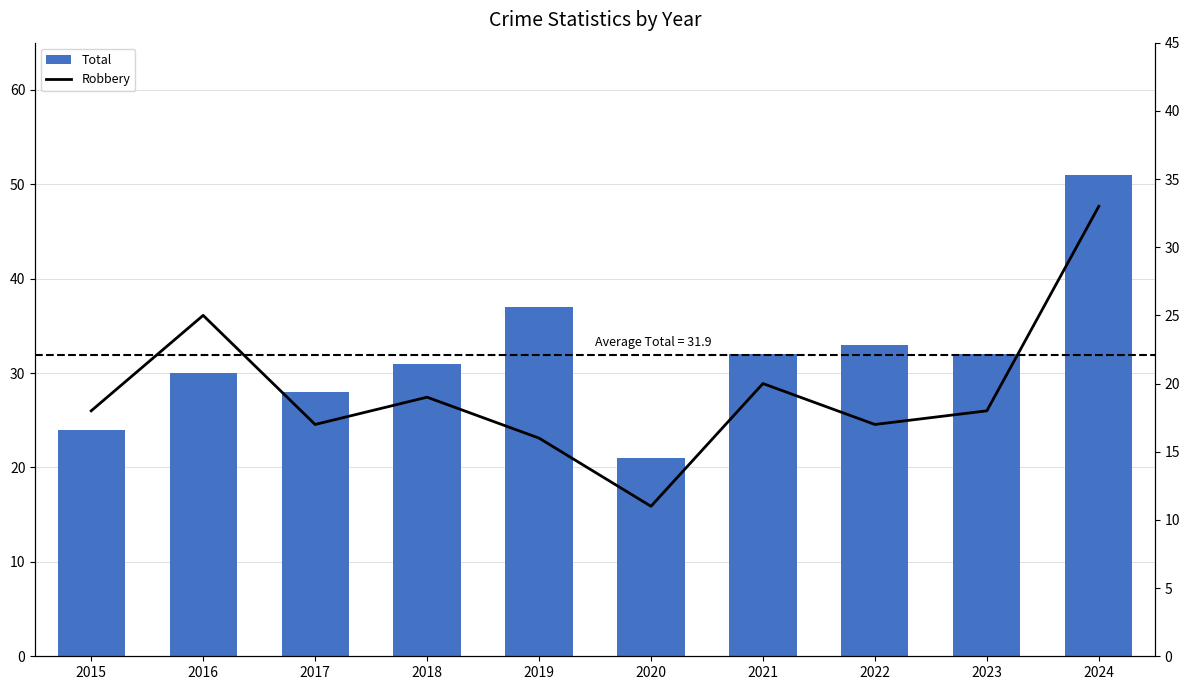

Which series has the largest total across all categories?

Total